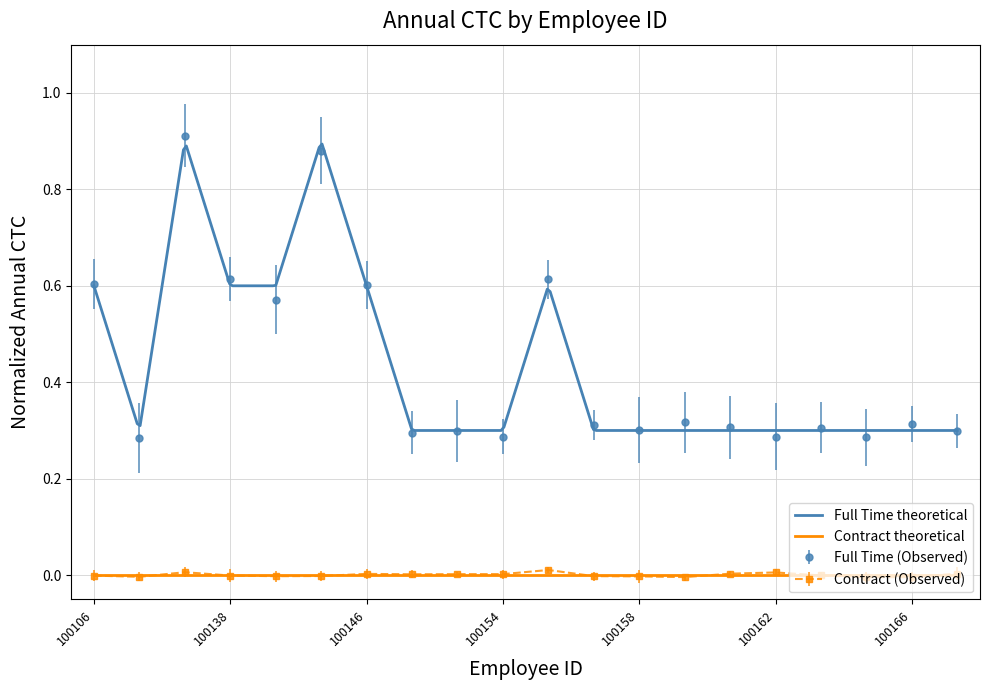

Is it true that Full Time (Observed) equals 0.3 at 100158?

True